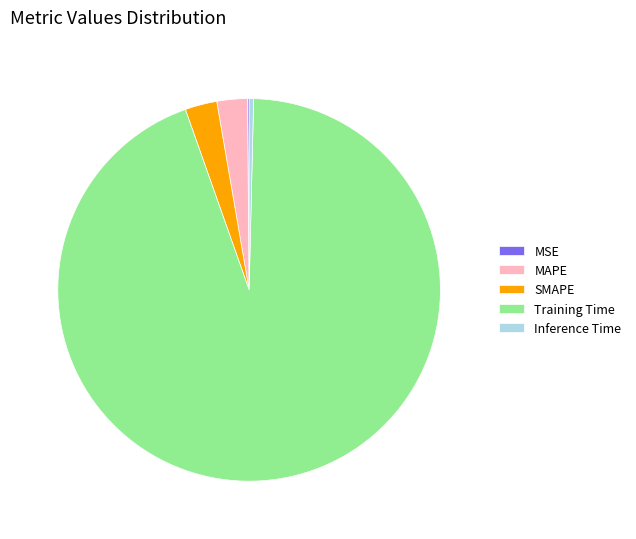

What is the largest slice in the pie chart?

Training Time